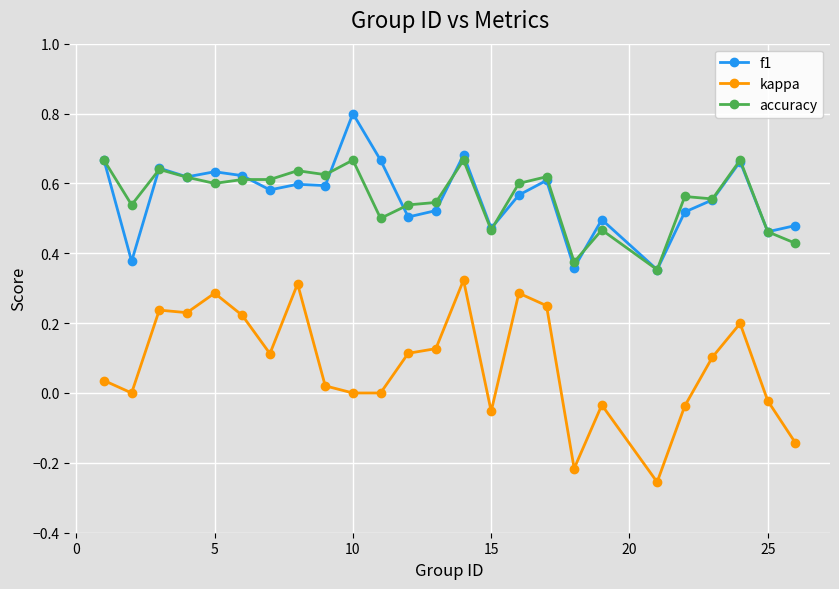

True or false: f1 has more than 0 interior local peaks.

True